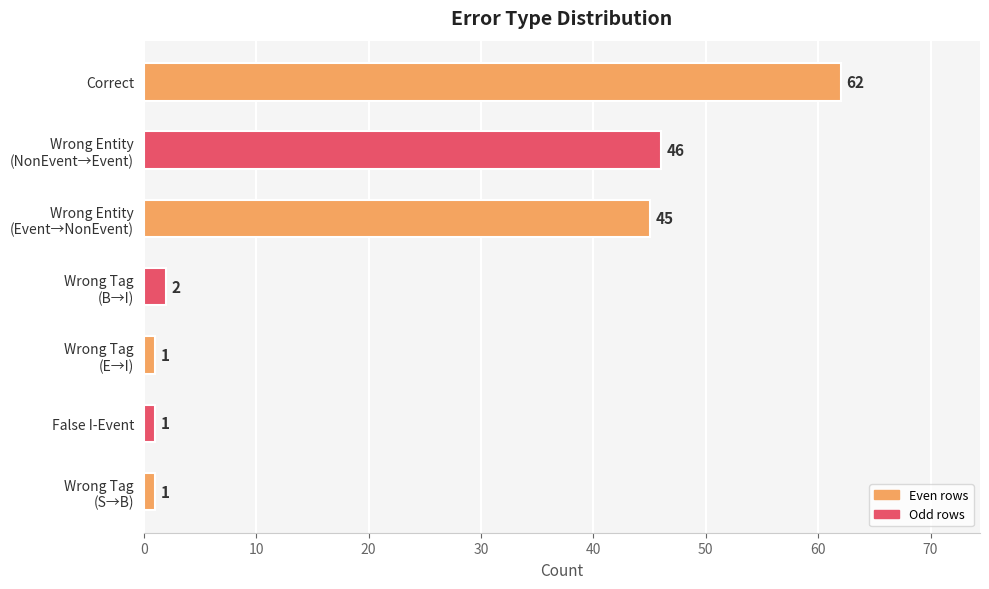

What is the maximum value shown in the chart?

62